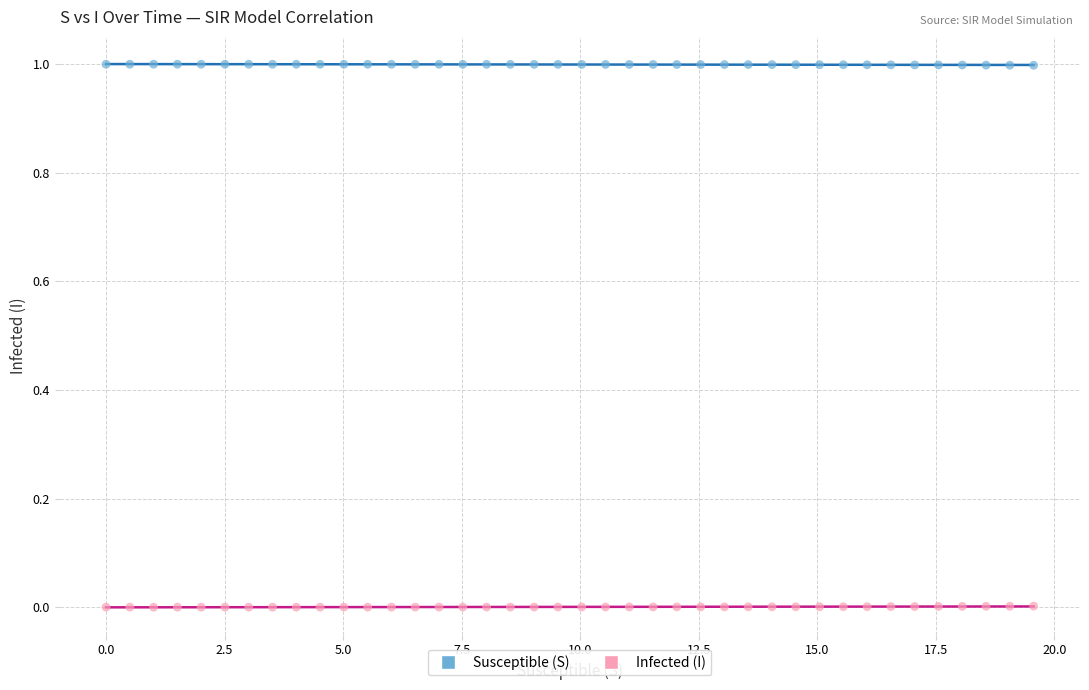

Which series reaches the minimum Y coordinate?

Infected (I)